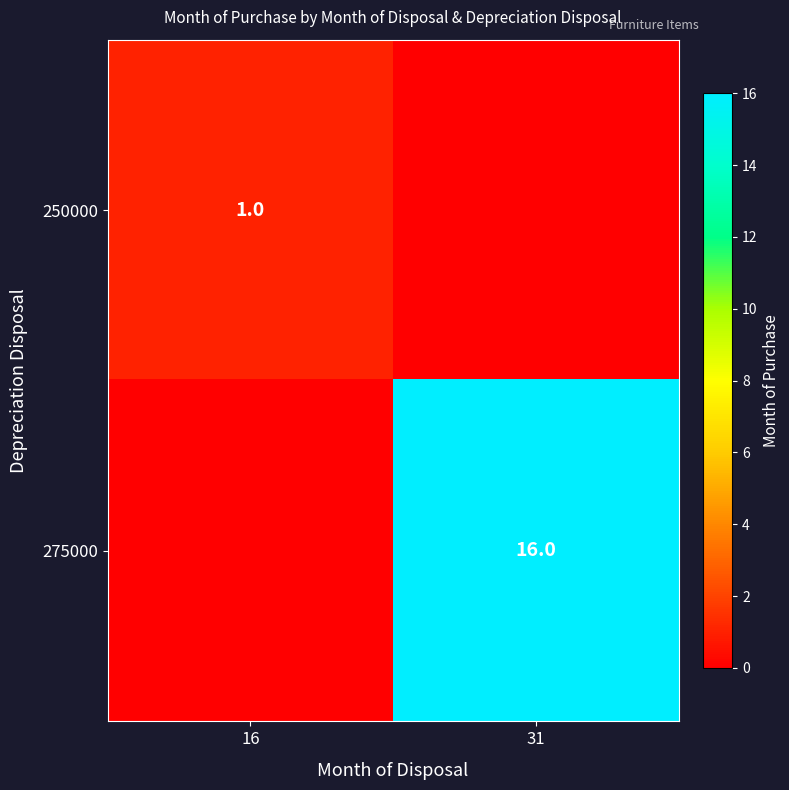

The 275000 series shows 16 at 31. True or false?

True